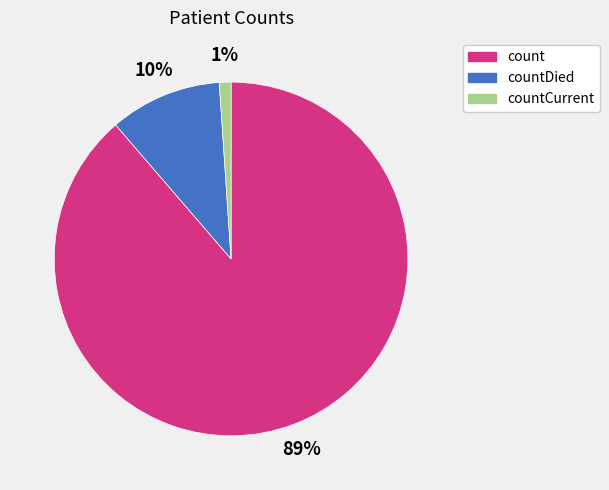

Rank the categories by value from highest to lowest.

count, countDied, countCurrent